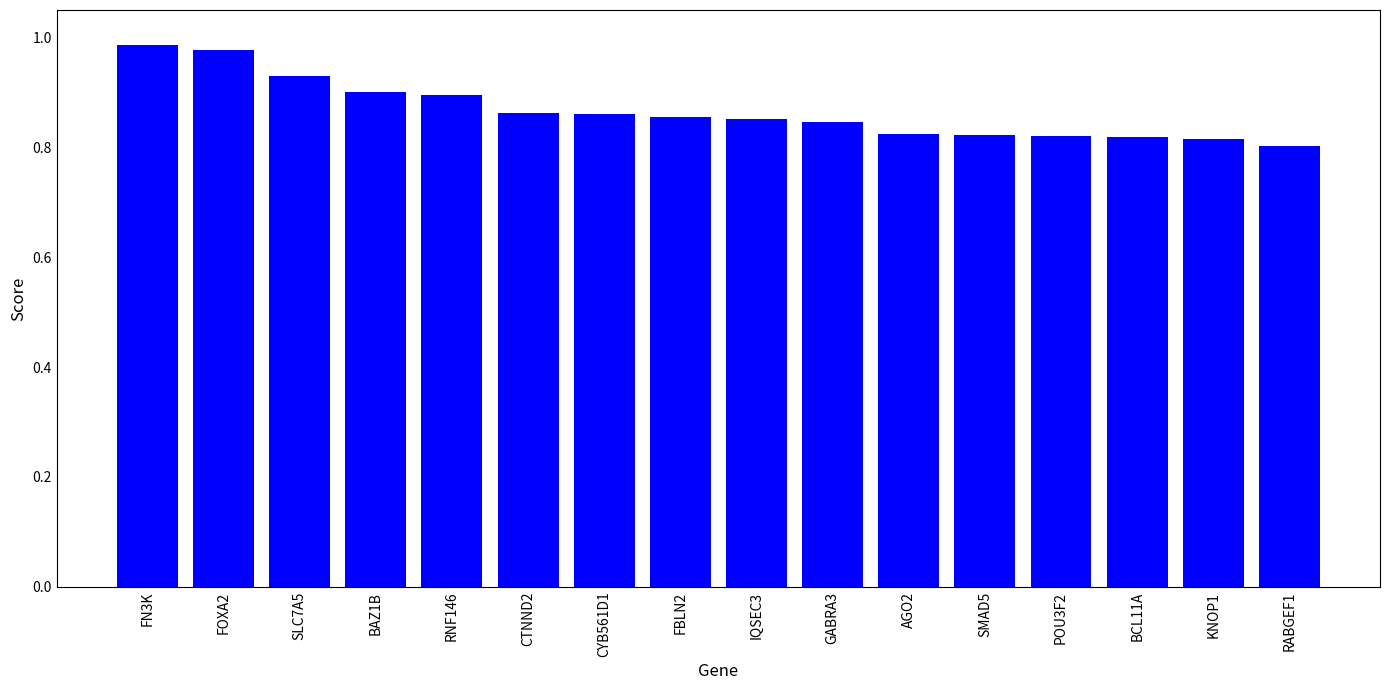

Which has a higher value, BAZ1B or RABGEF1?

BAZ1B